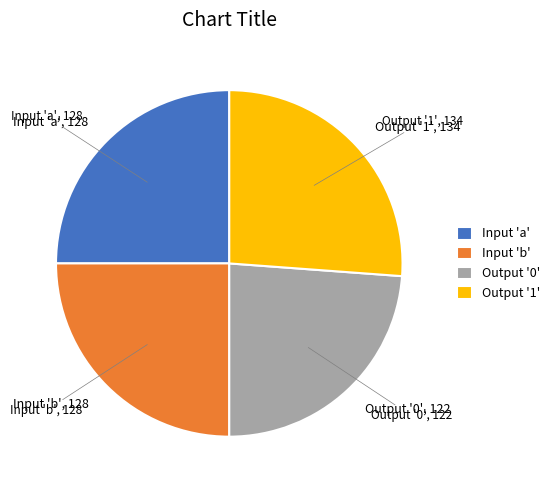

What is the smallest slice in the pie chart?

Output '0'